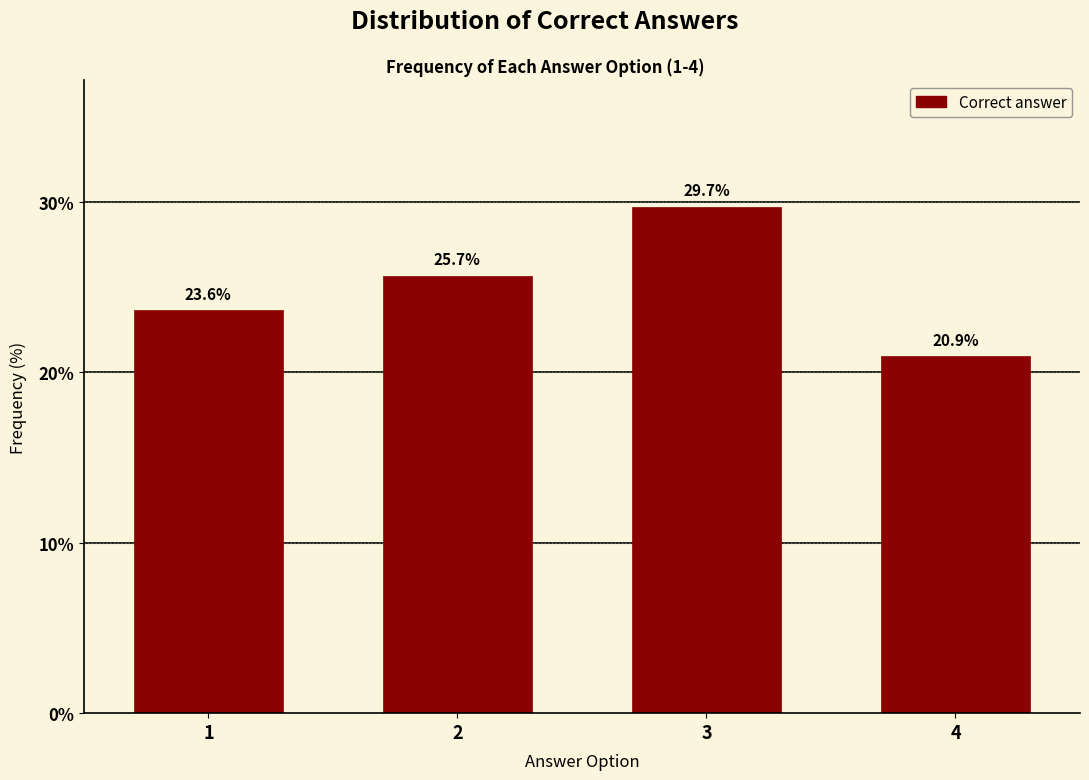

Reading left to right, list all the values displayed in this chart.

23.6	25.7	29.7	20.9